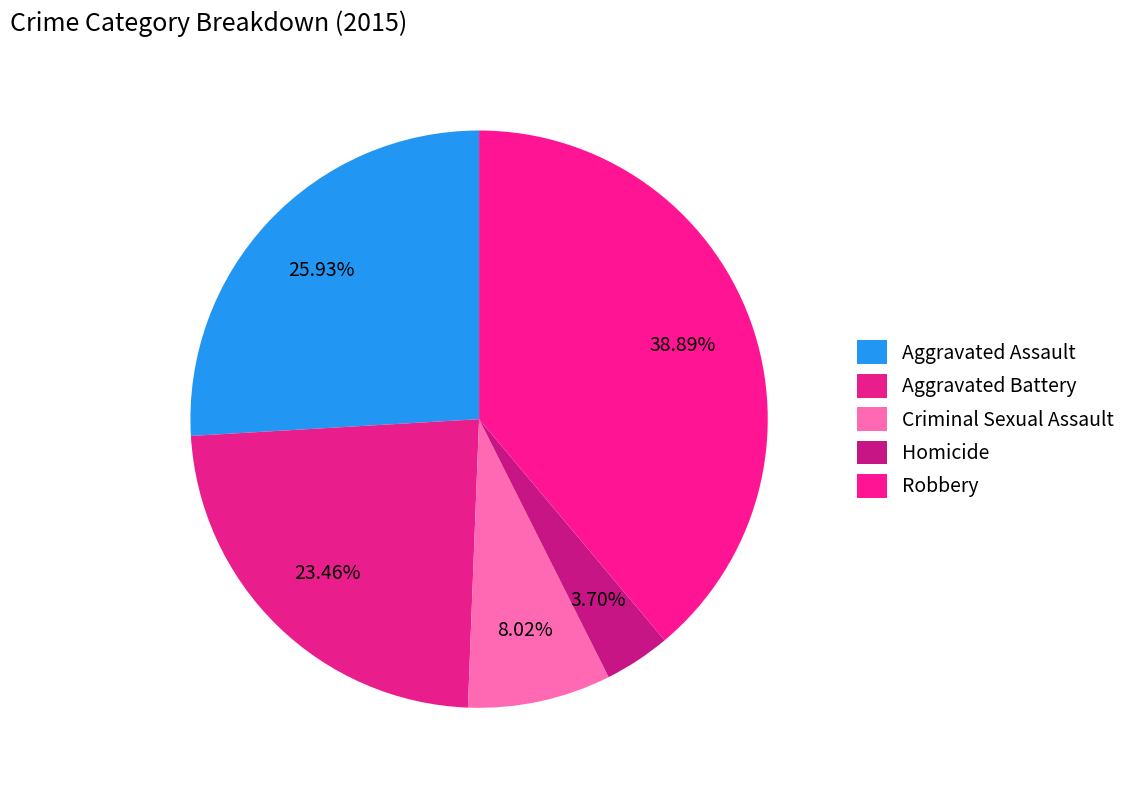

Count the number of slices in the pie.

5